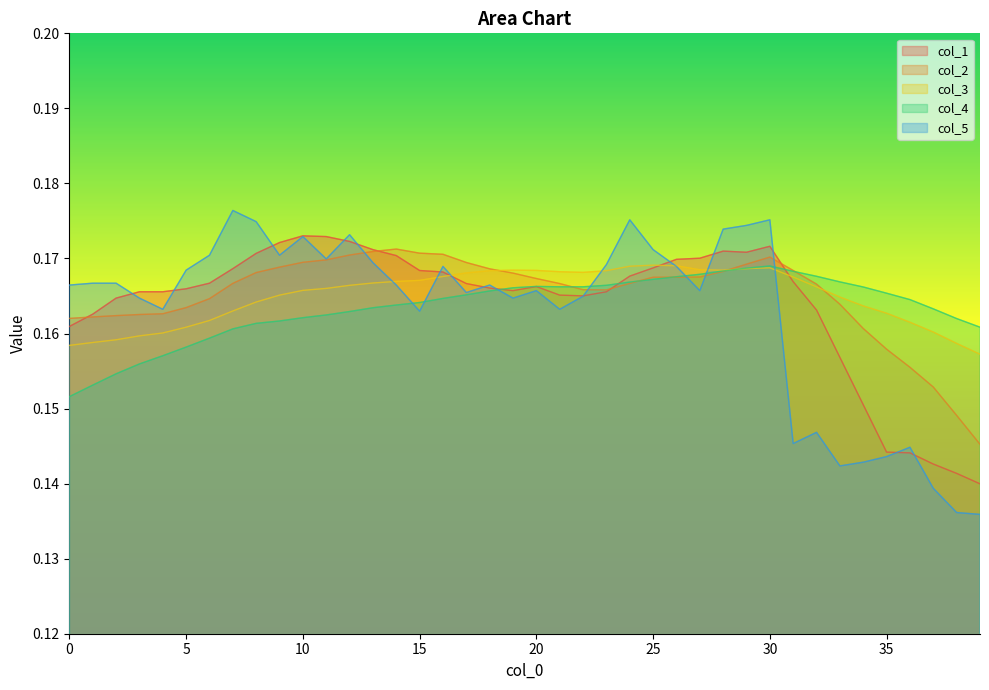

True or false: col_5 has more than 0 interior local peaks.

True